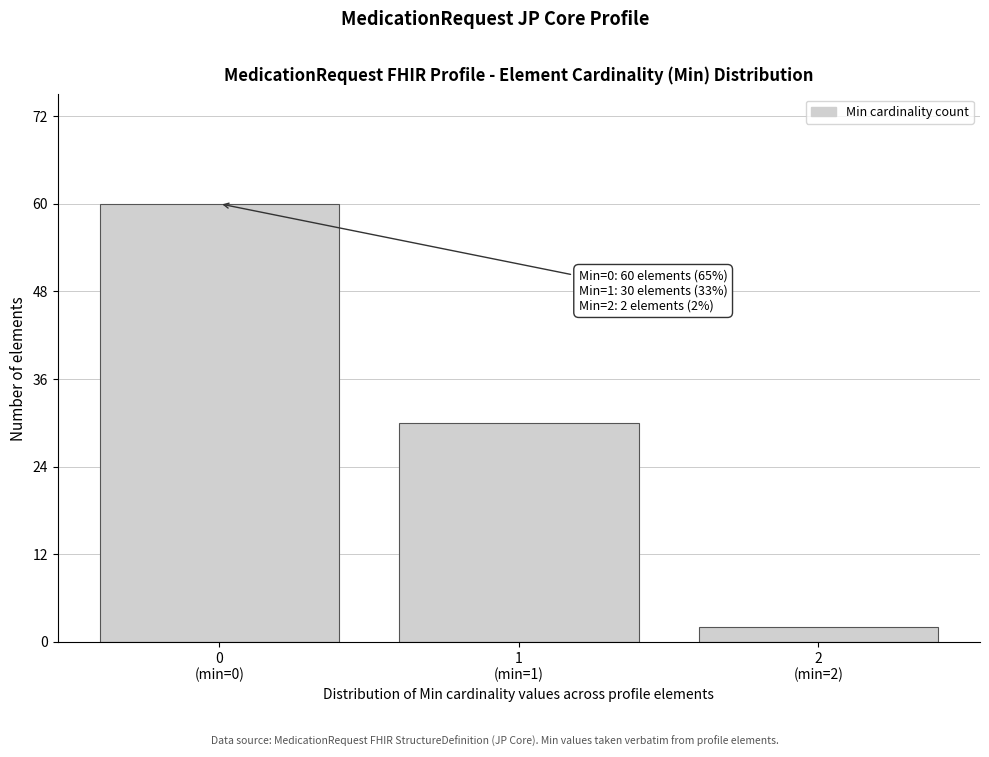

Reading right to left, transcribe all the data shown in this chart.

2	30	60